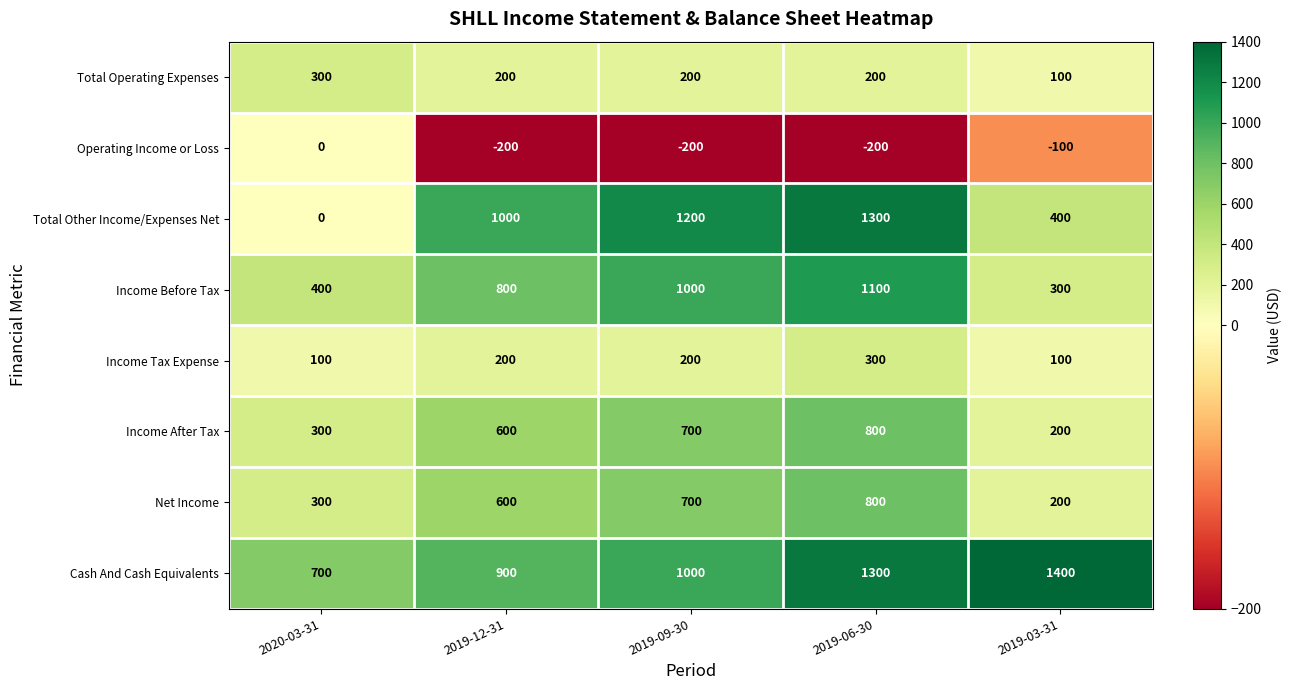

What is the highest value of the Income Tax Expense series?

300